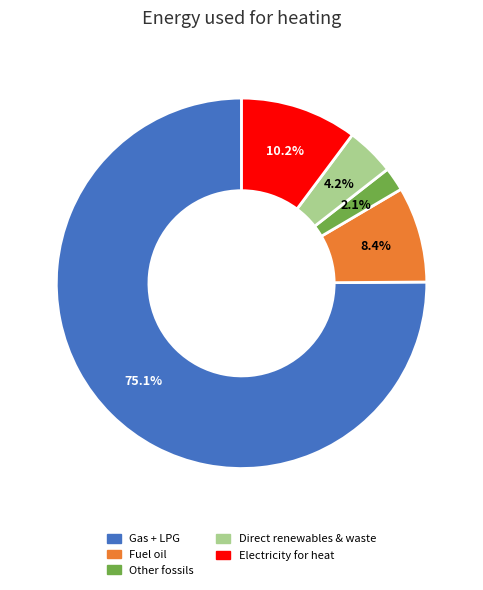

To the nearest percent, what is the difference between the Fuel oil and Electricity for heat slice percentages?

2%